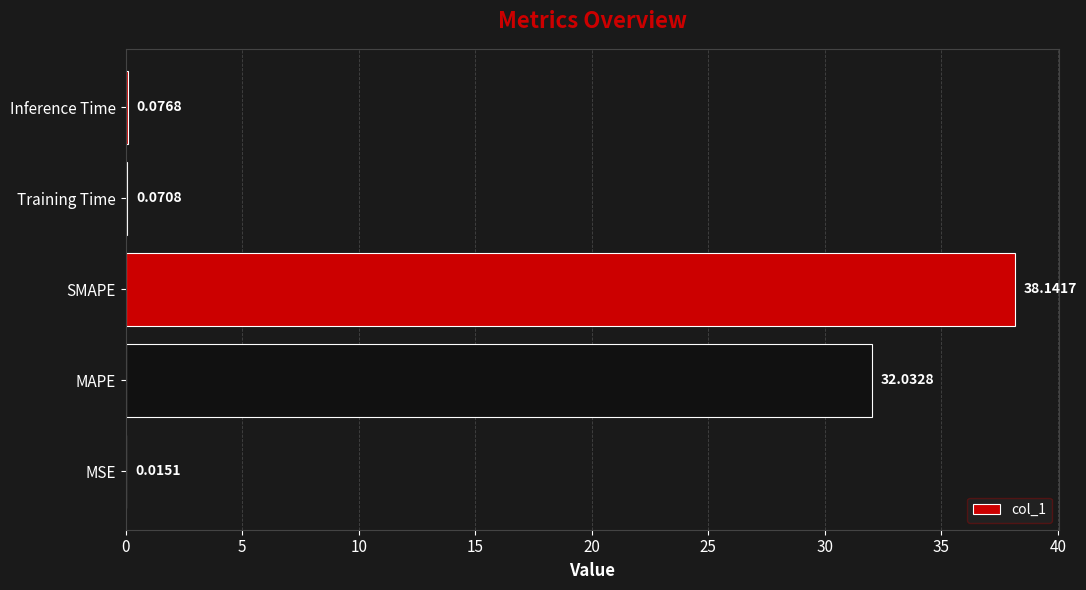

At which label is the value closest to 19?

MAPE